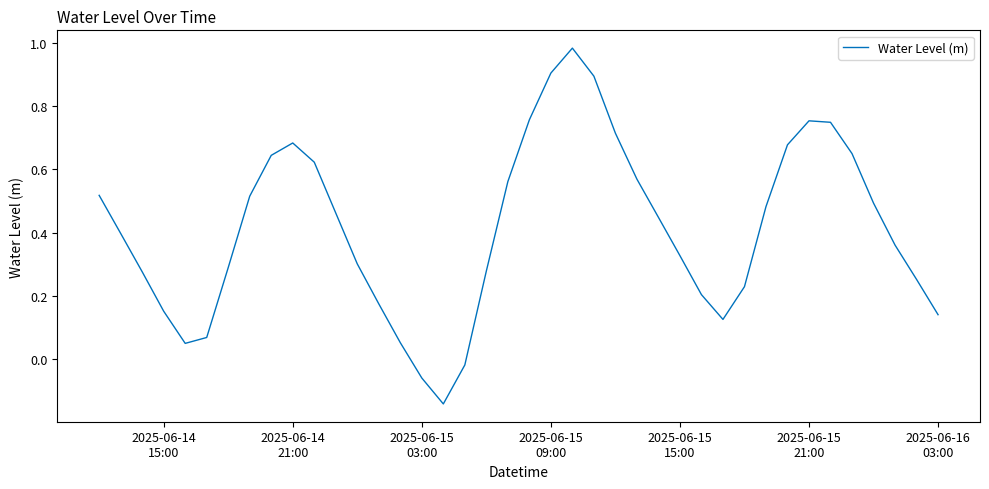

What is the difference between the maximum and minimum values?

1.1